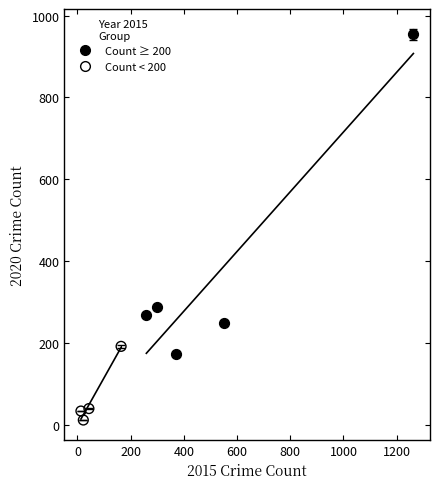

Which series contains the highest Y value?

Count ≥ 200